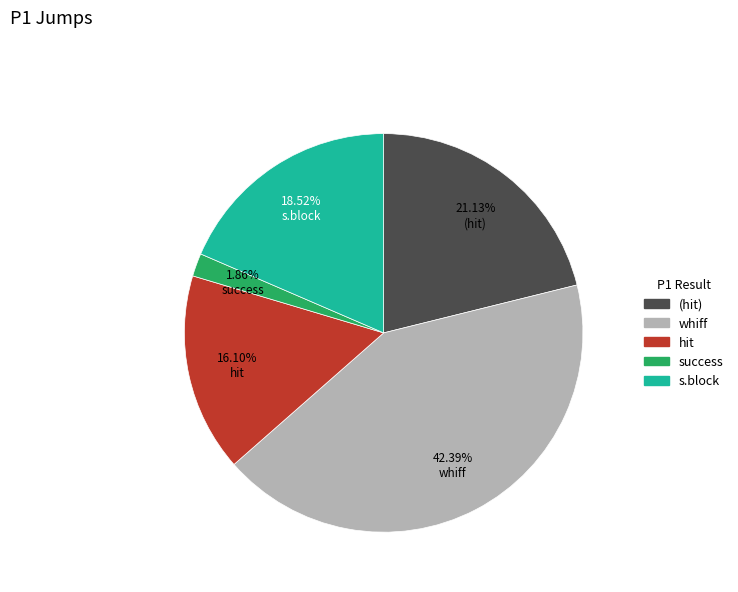

Is there a majority slice in this chart?

No